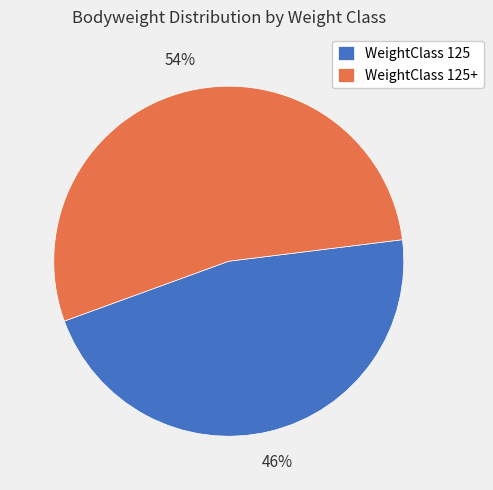

To the nearest percent, what is the average slice percentage?

50%